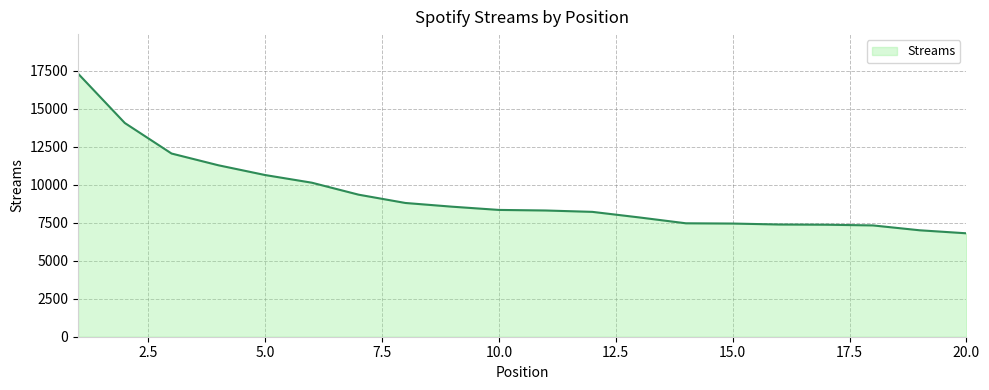

What is the average value?

9288